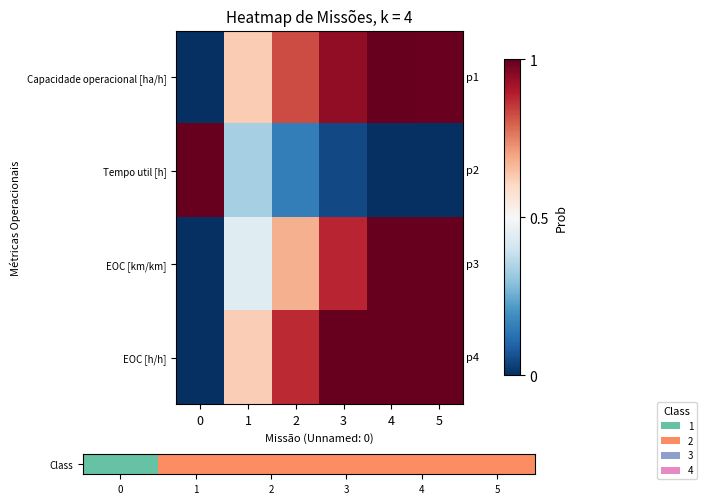

What is the difference between the highest and lowest values at 0?

1.0